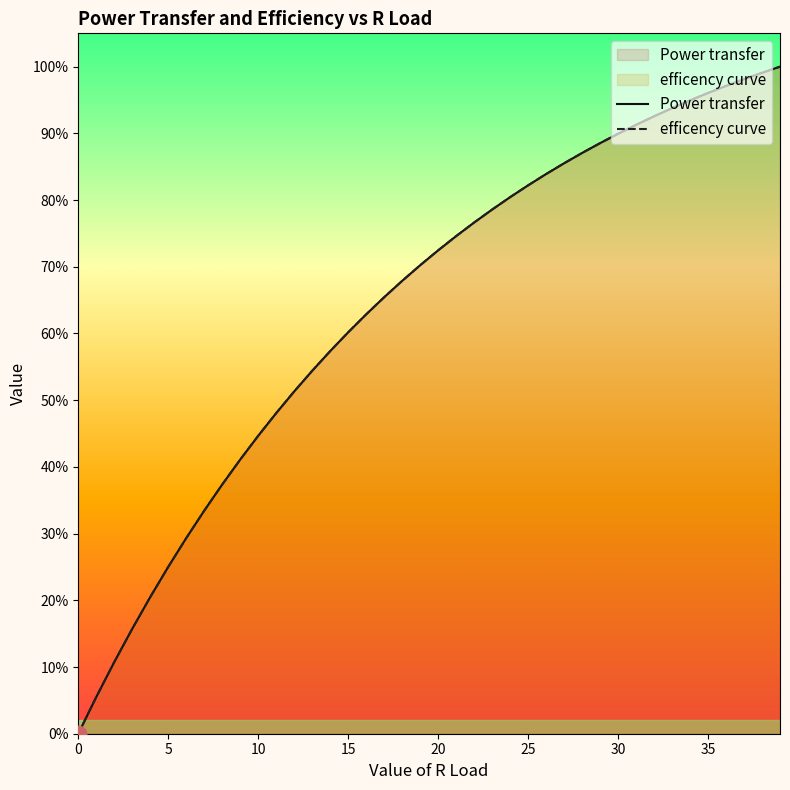

What is the label of the 12th point from the right?

28